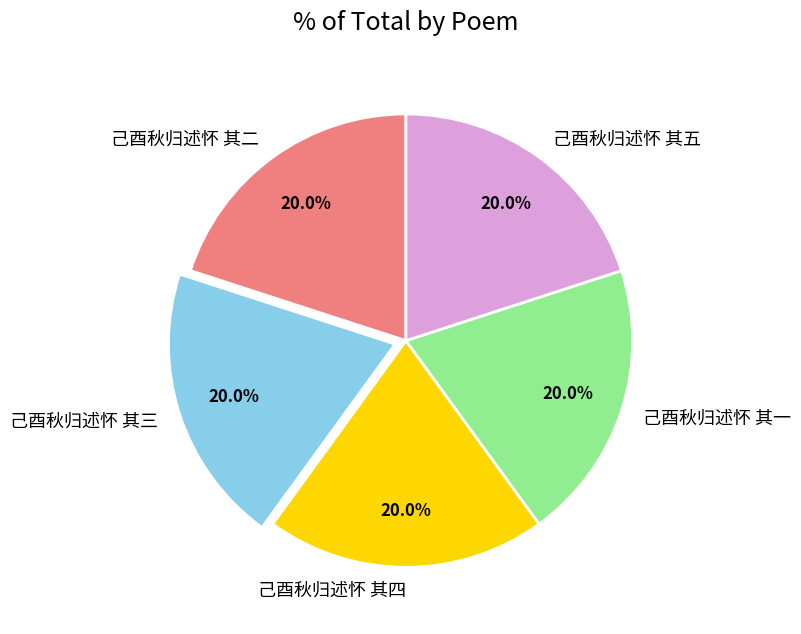

True or false: 己酉秋归述怀 其一 accounts for 6% of the total.

False